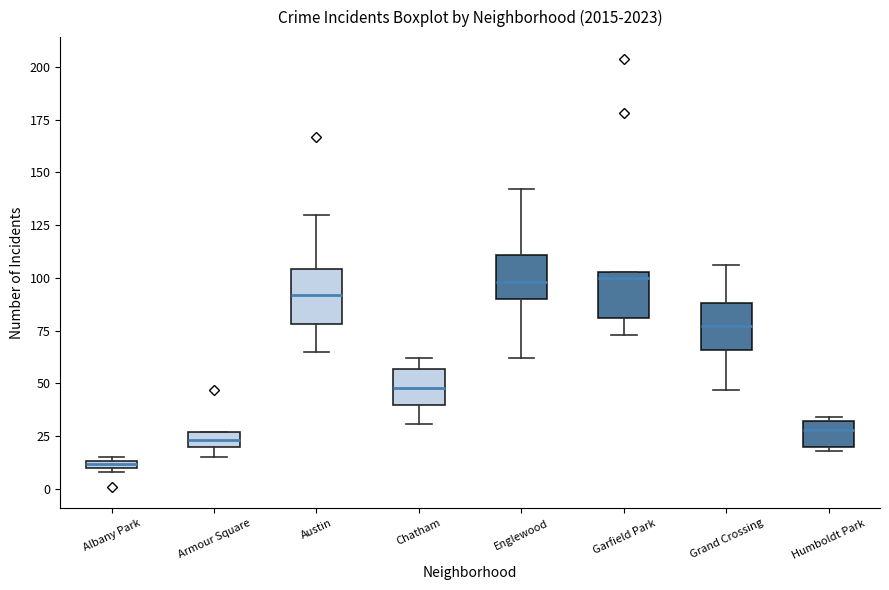

Where is the upper edge of the box for Garfield Park on the y-axis? The values are not printed on the chart, so give them approximately, as read against the axis.

105